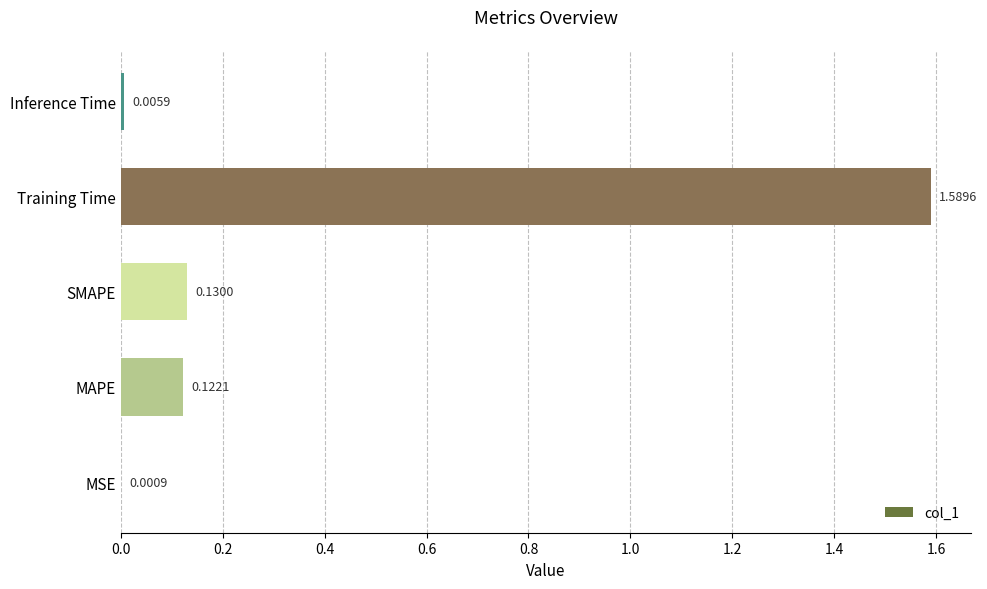

Which has a higher value, Training Time or MAPE?

Training Time